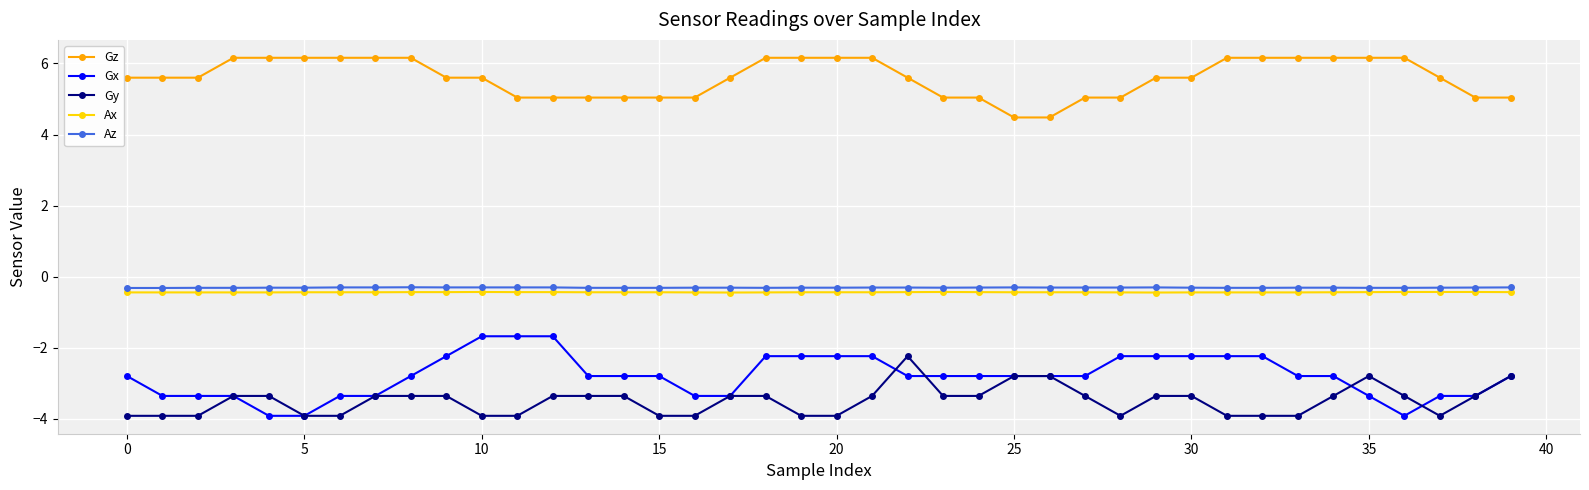

What is the value of the Gy point at the 21st from the left?

-3.9